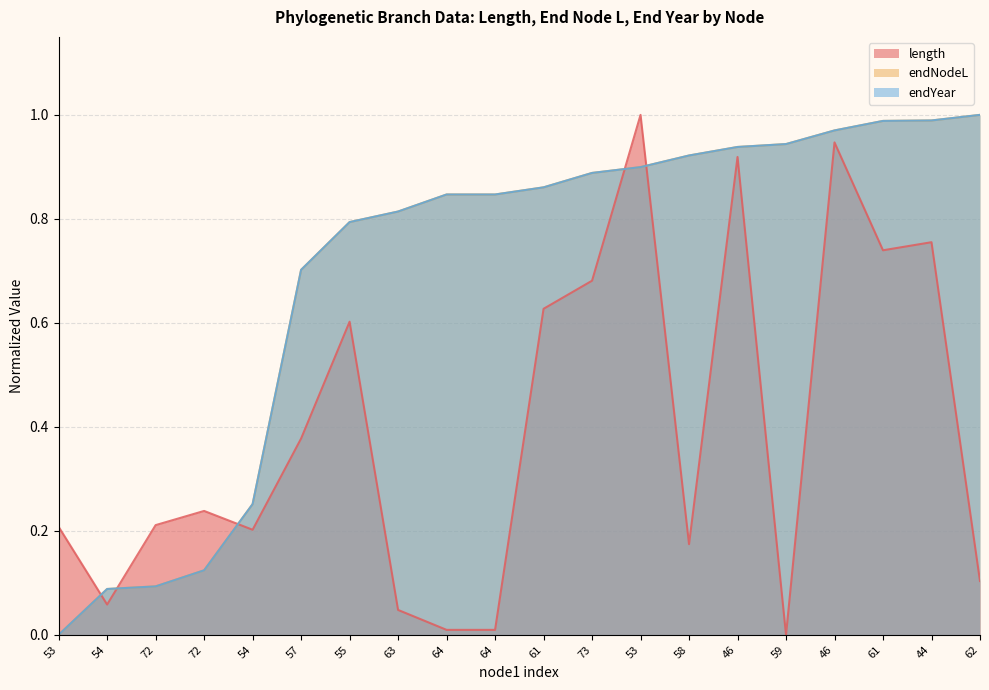

The endNodeL series shows 1.6 at 44. True or false?

False